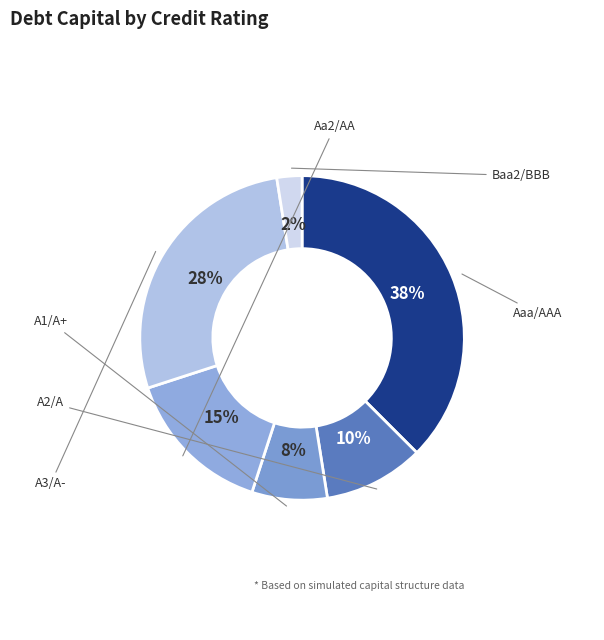

Count the number of slices in the pie.

6